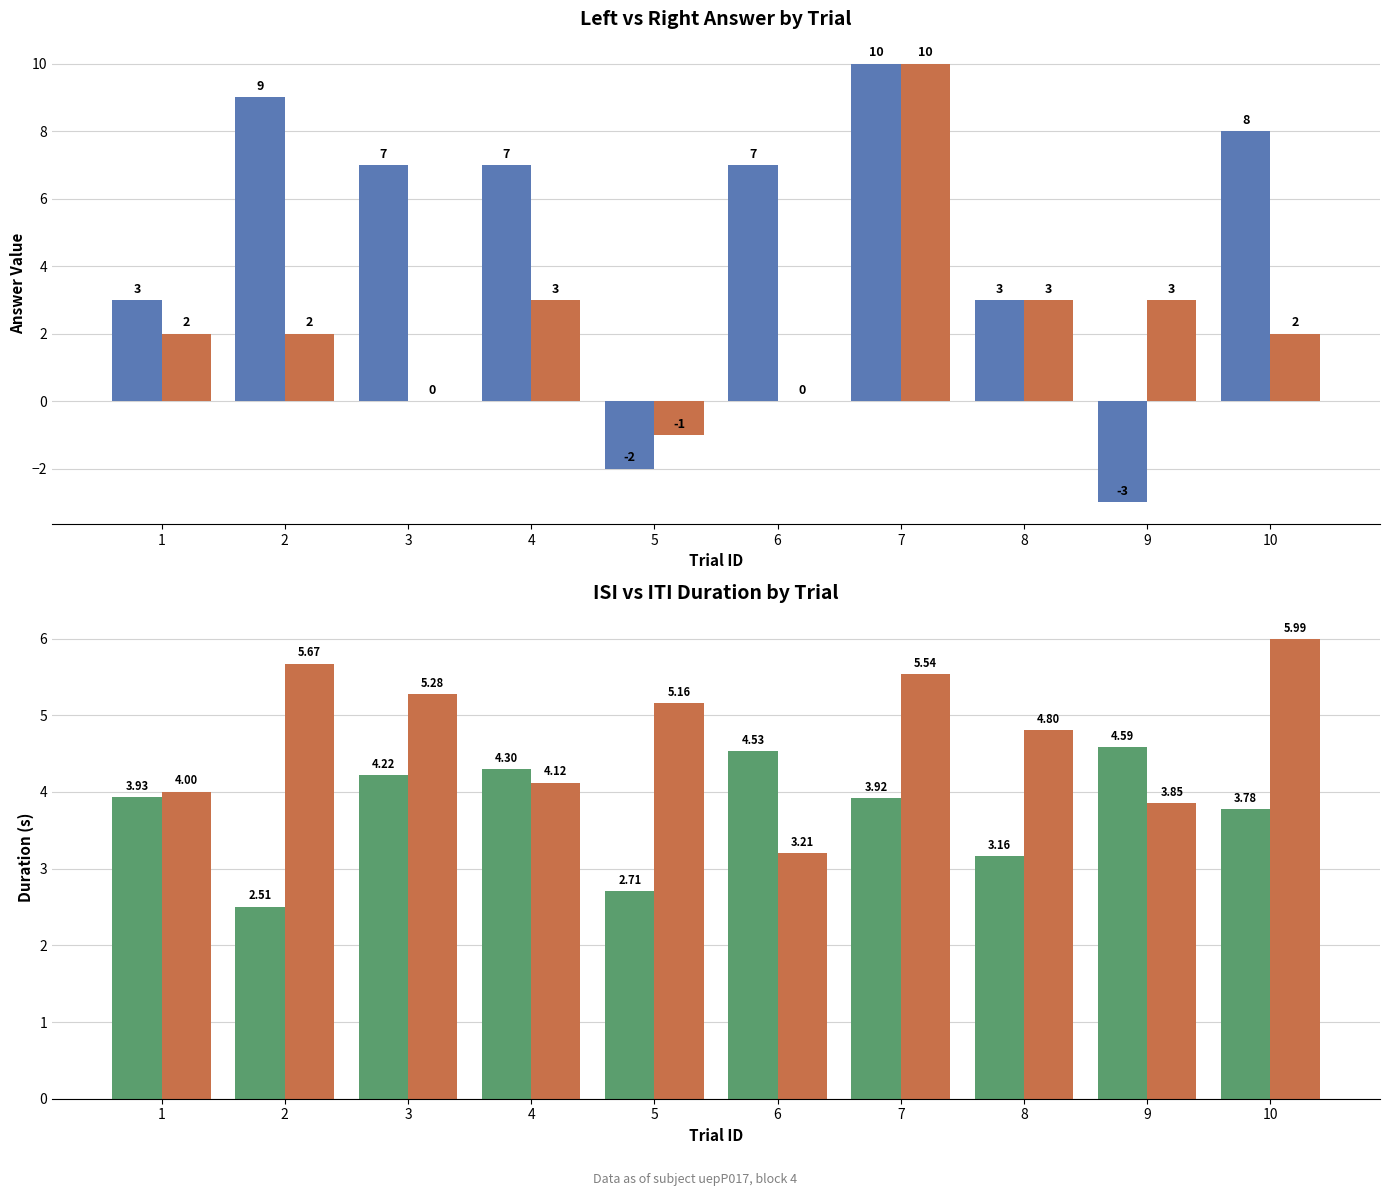

Is the value of isiDuration at 4 greater than the value of leftAnswer at 9?

Yes